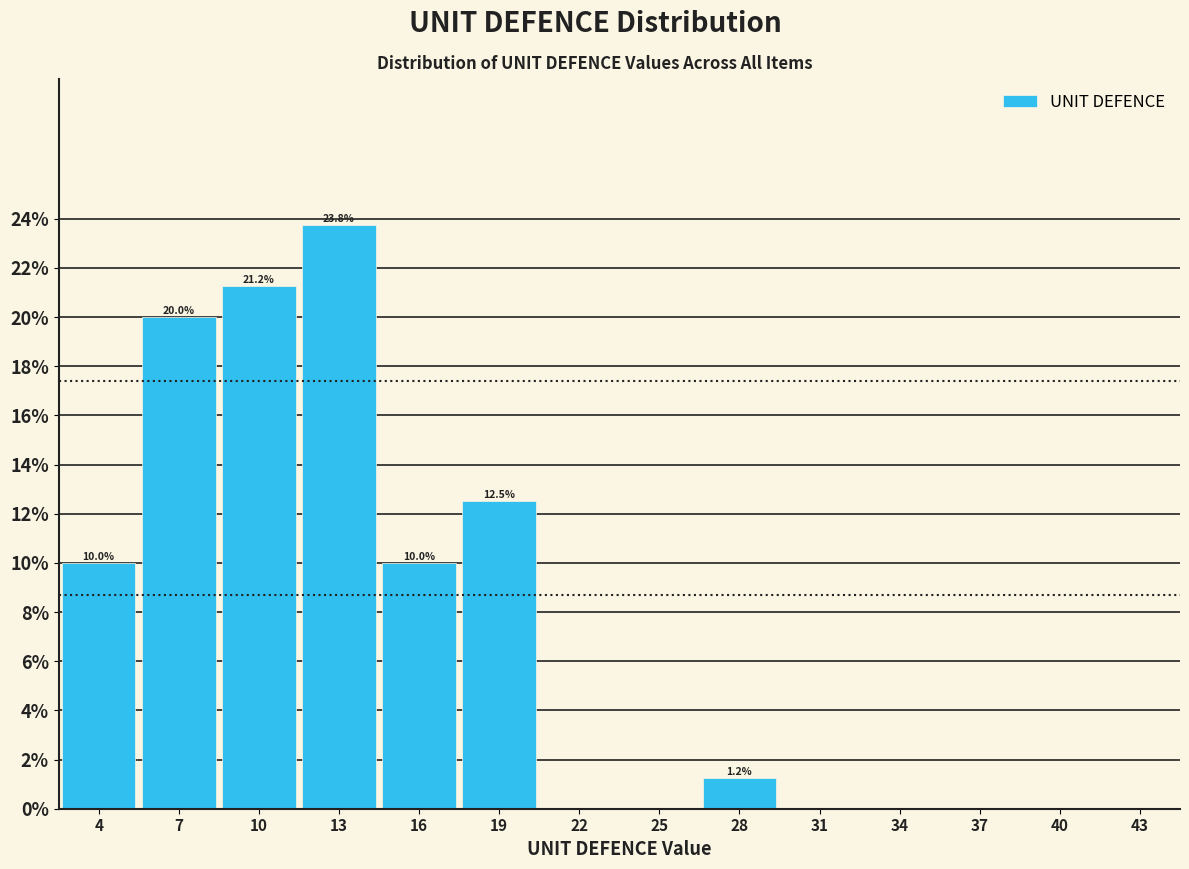

Over which range of the x-axis is the bar tallest?

11.5 to 14.5